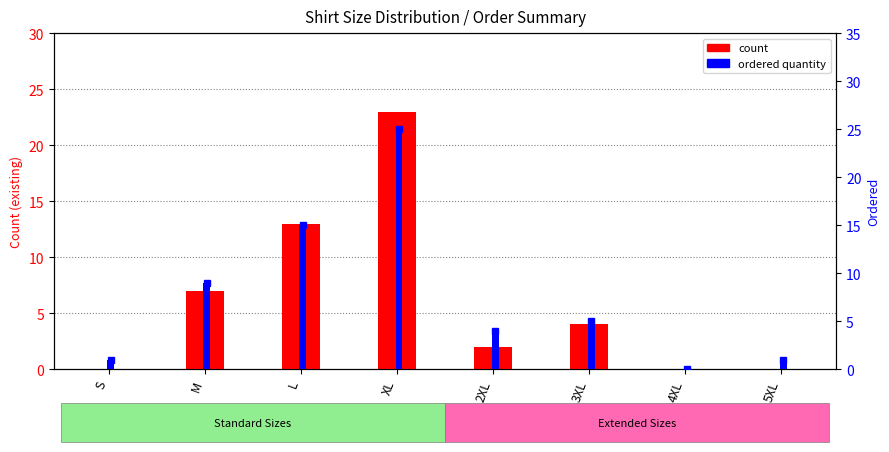

Reading right to left, transcribe all the data shown in this chart.

count: 5XL=0	4XL=0	3XL=4	2XL=2	XL=23	L=13	M=7	S=0
ordered quantity: 5XL=1	4XL=0	3XL=5	2XL=4	XL=25	L=15	M=9	S=1